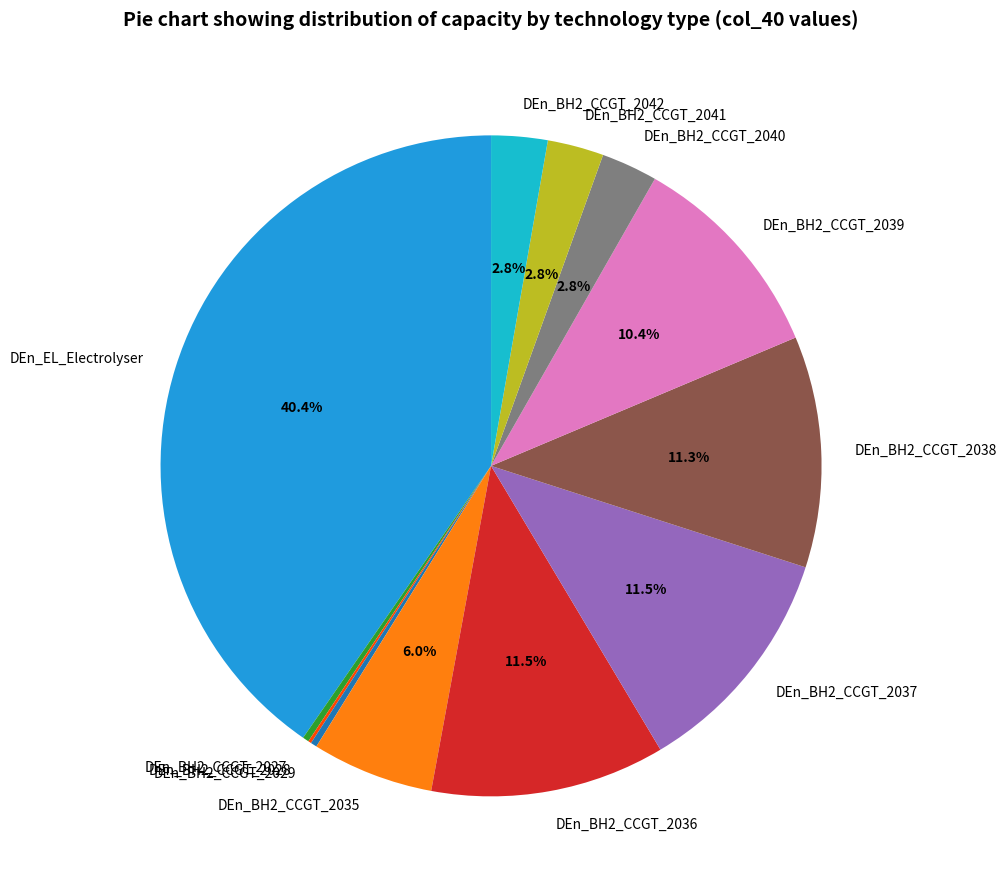

To the nearest percent, what portion does DEn_BH2_CCGT_2035 represent?

6%